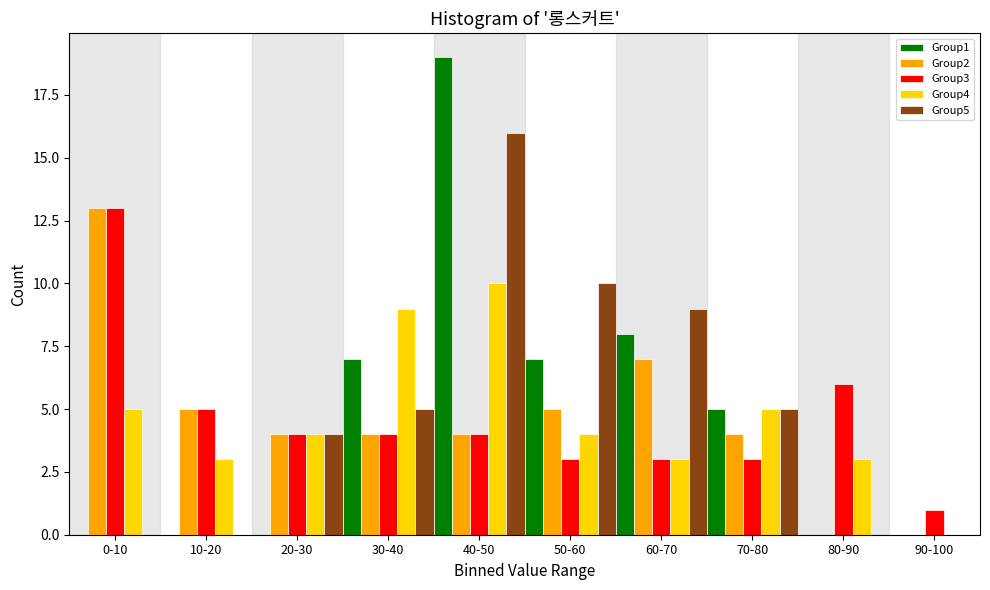

The value of Group1 at 20-30 is 0. True or false?

True